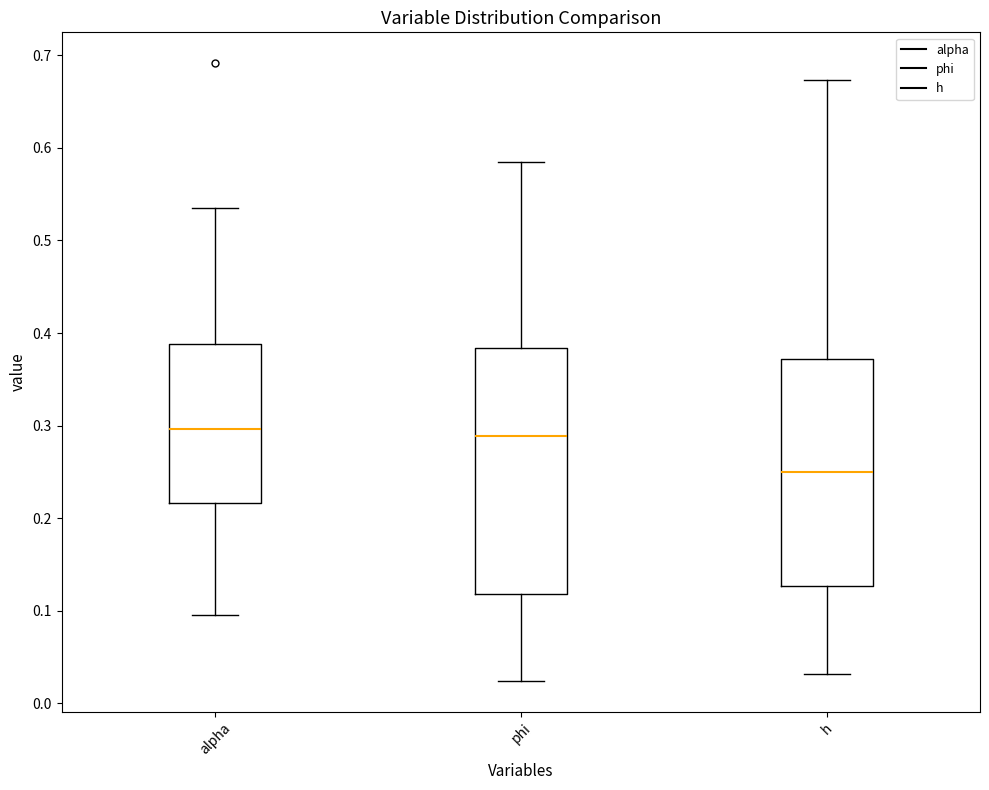

Reading left to right, transcribe this box plot: for each box, give where its median line is, the range the box spans, and where its two whiskers end, as read against the y-axis. The values are not printed on the chart, so give them approximately, as read against the axis.

alpha: median 0.30, box 0.22 to 0.39, whiskers 0.10 to 0.53
phi: median 0.29, box 0.12 to 0.38, whiskers 0.02 to 0.58
h: median 0.25, box 0.13 to 0.37, whiskers 0.03 to 0.67